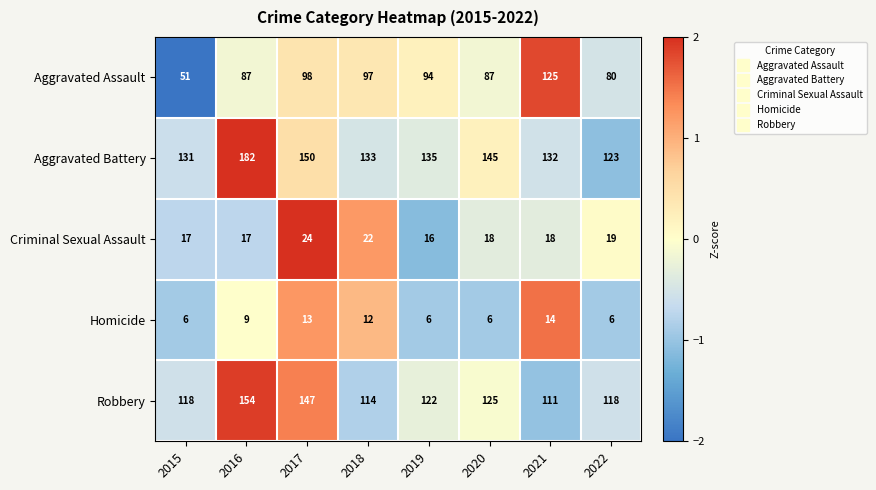

What is the difference between the Criminal Sexual Assault values at 2019 and 2018?

6